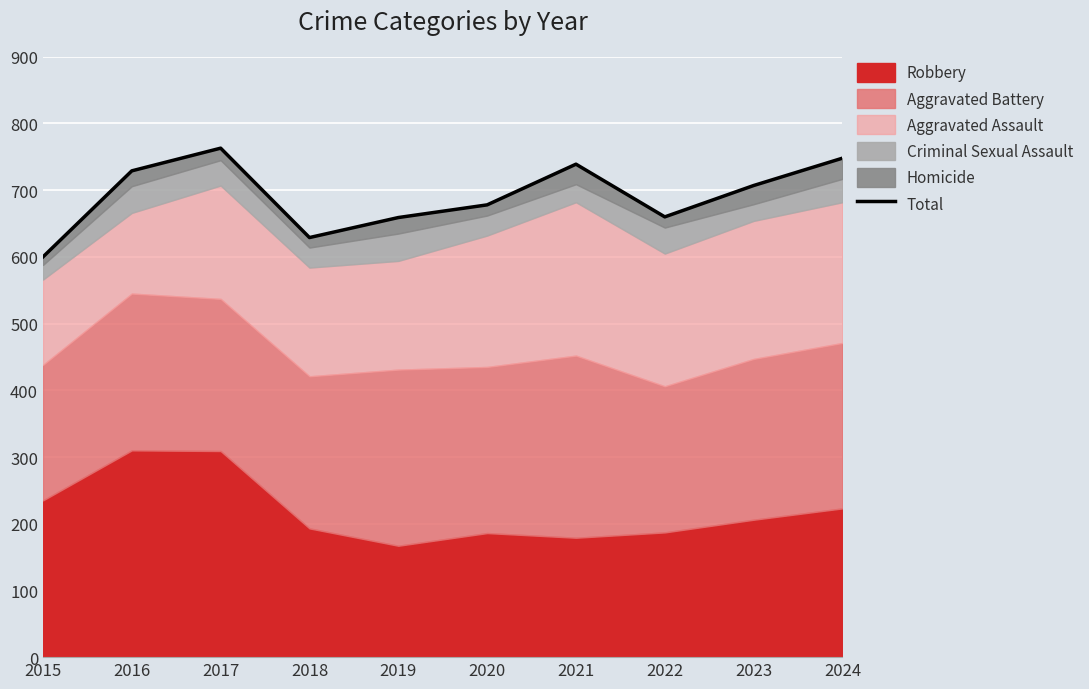

The value of Robbery at 2024 is 223. True or false?

True